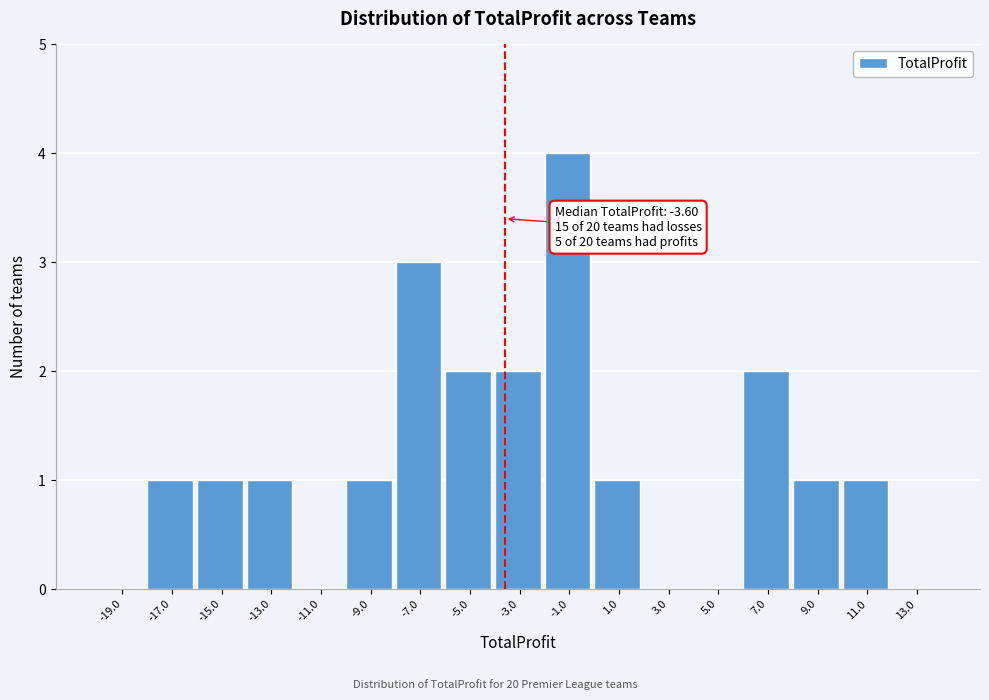

Over which range of the x-axis is the bar tallest?

-2 to 0